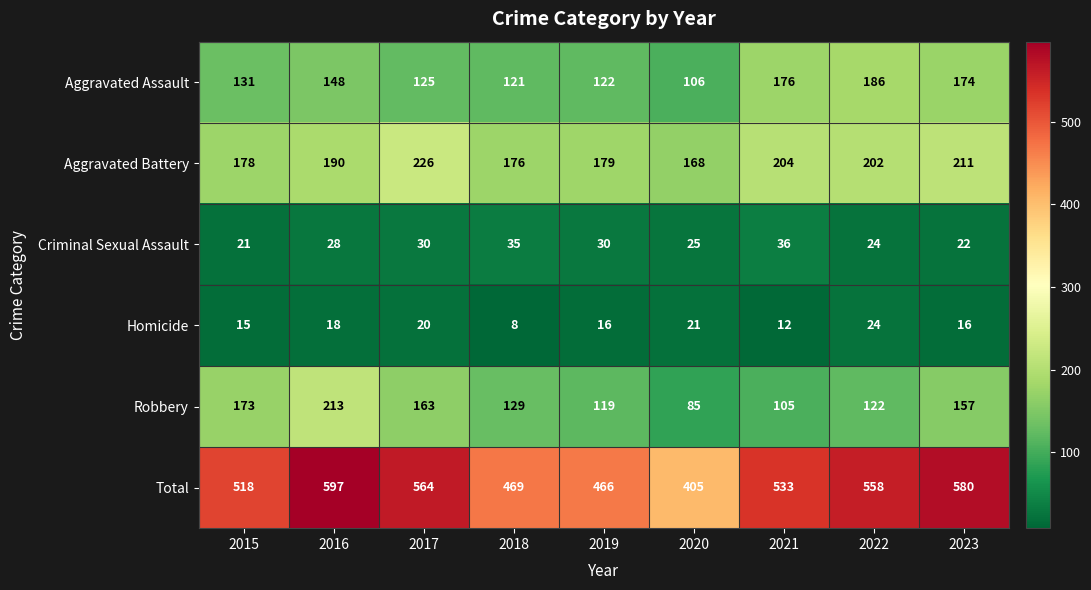

True or false: Total has a value of 405 at 2020.

True